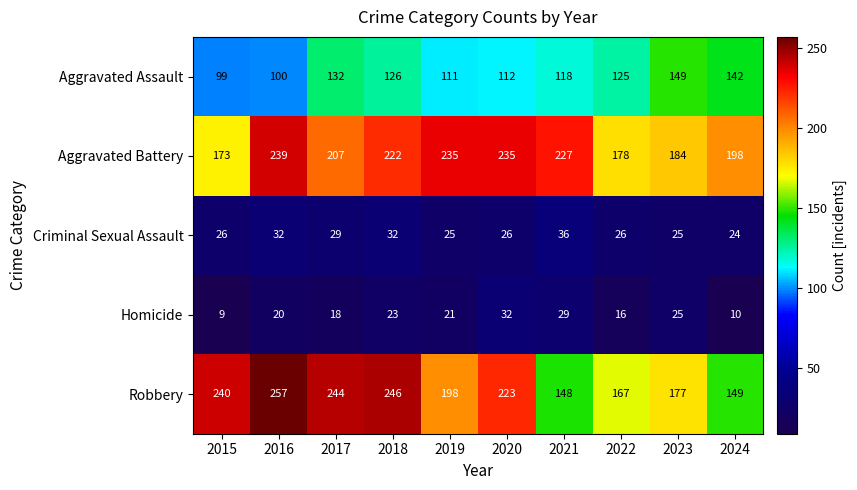

Which series has the largest range (max minus min)?

Robbery